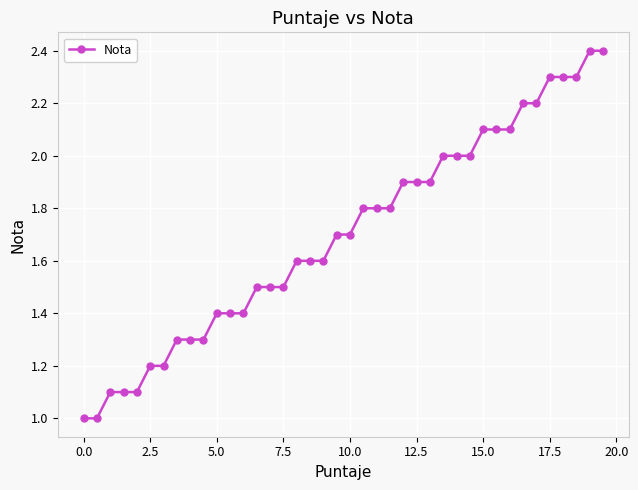

What is the difference between the second highest and second lowest values?

1.4